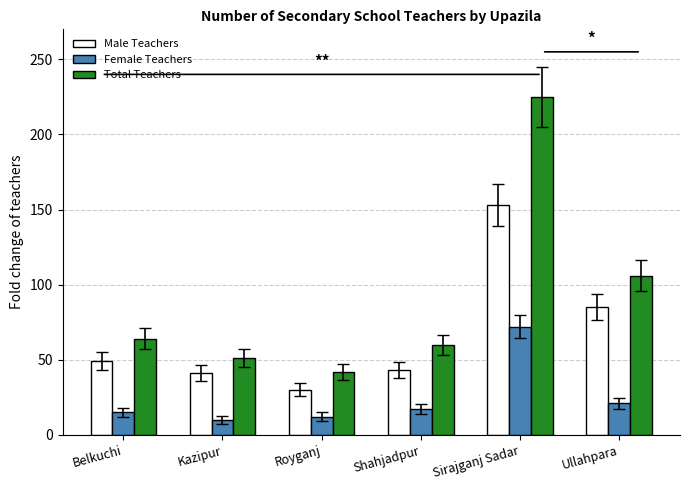

What is the sum of all Male Teachers values?

401